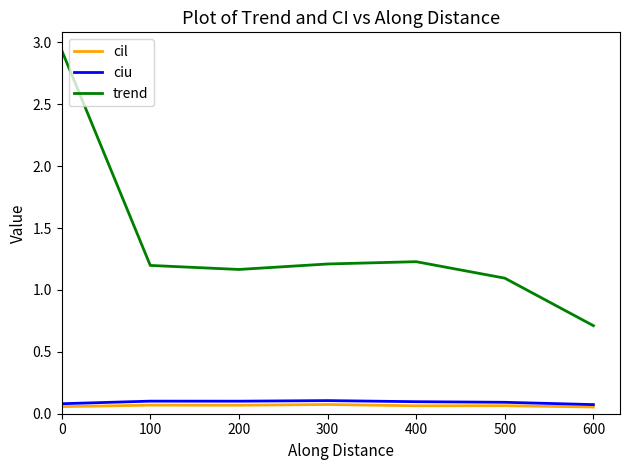

What is the value of the cil point at the 5th from the left?

0.1